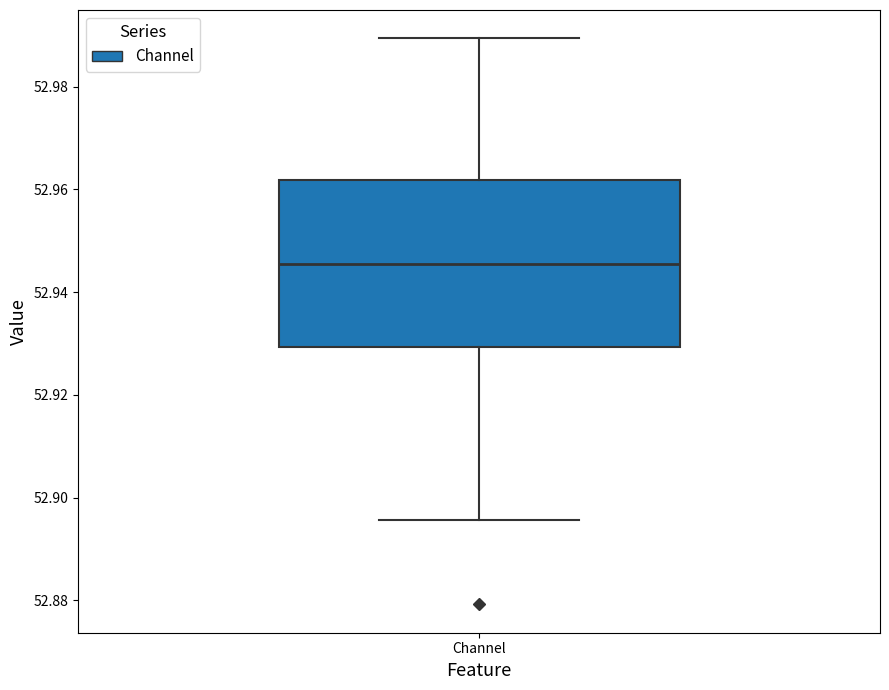

Transcribe this box plot: give where the median line is, the range the box spans, and where the two whiskers end, as read against the y-axis. The values are not printed on the chart, so give them approximately, as read against the axis.

median 52.946, box 52.930 to 52.962, whiskers 52.896 to 52.990